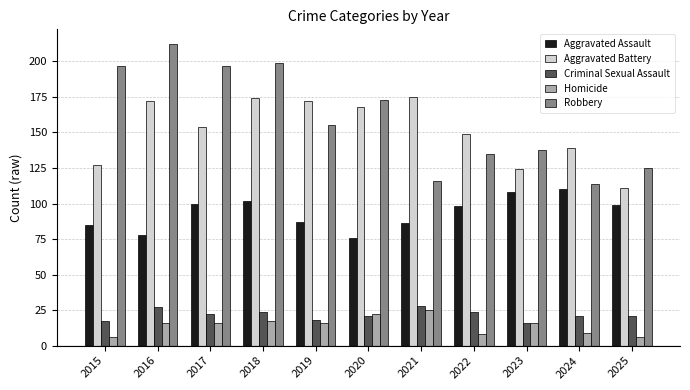

Does the chart contain stacked bars?

No